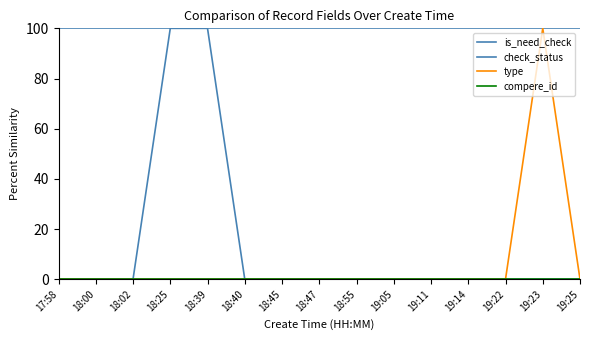

The value of is_need_check at 19:11 is 0. True or false?

True